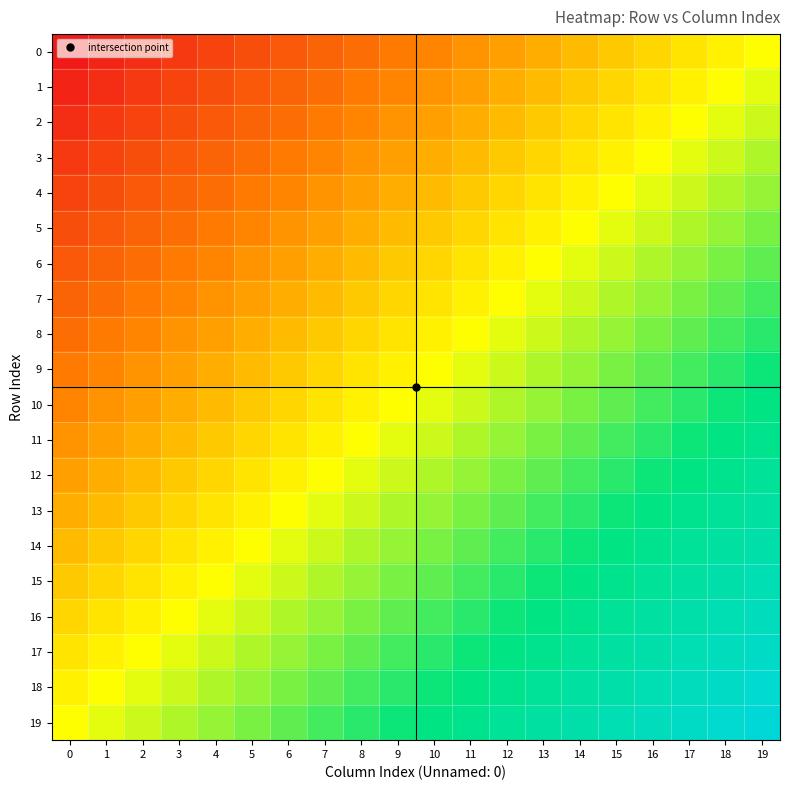

List the series in order of their peak value, highest first.

row_19, row_18, row_17, row_16, row_15, row_14, row_13, row_12, row_11, row_10, row_9, row_8, row_7, row_6, row_5, row_4, row_3, row_2, row_1, row_0